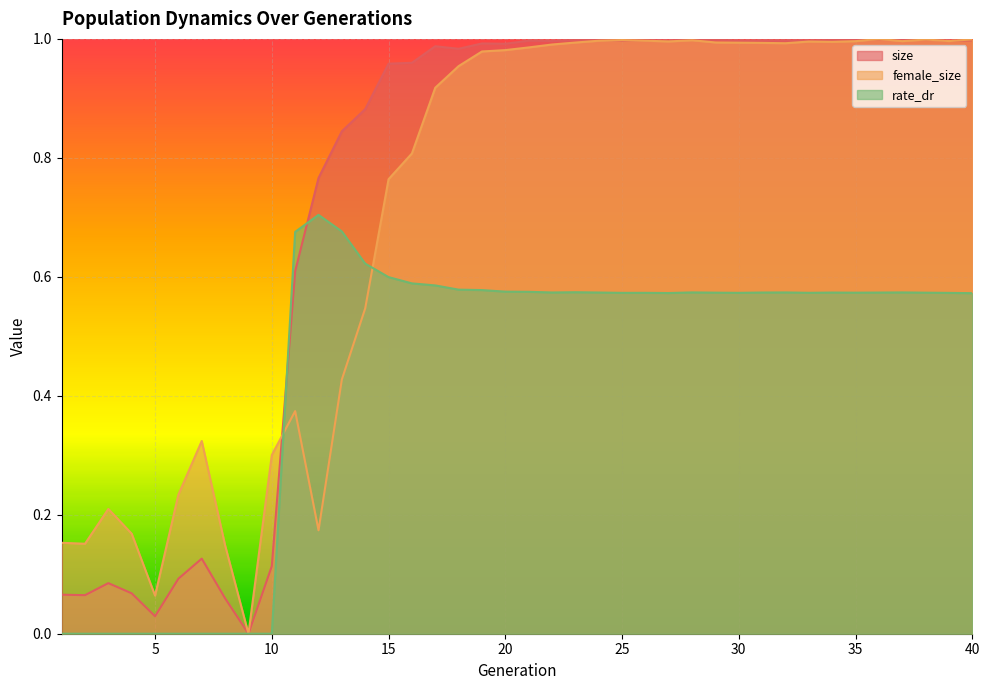

Which has a higher value, 8 or 31?

31